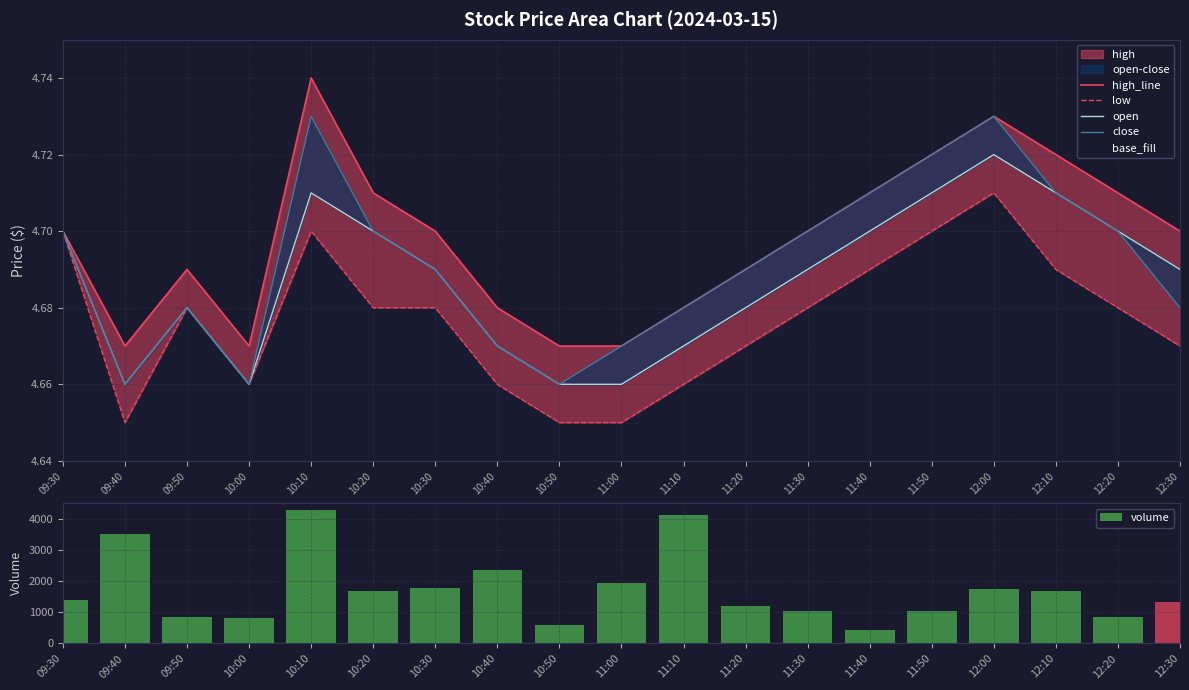

What position from the left is 10:40?

8